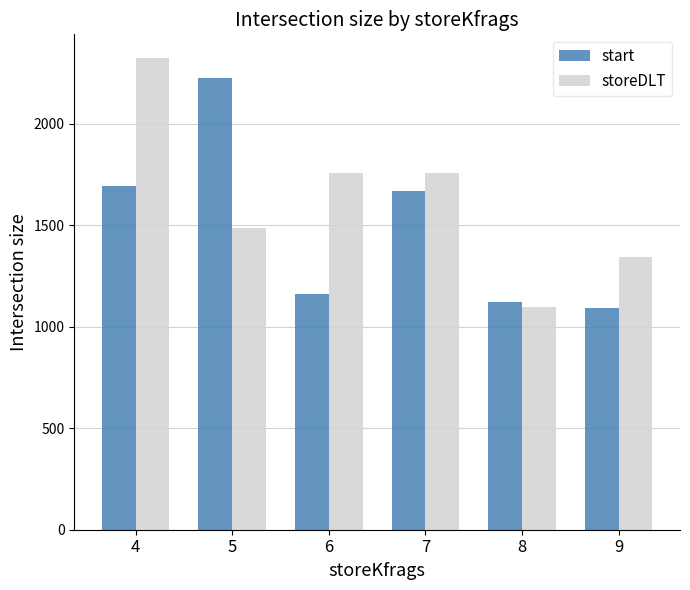

At 5, list the series in order from largest to smallest.

start, storeDLT